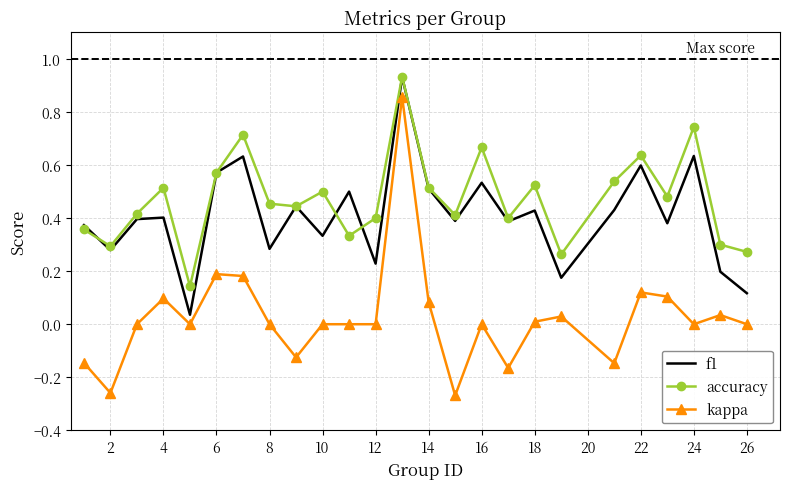

True or false: kappa and f1 cross at least once.

False